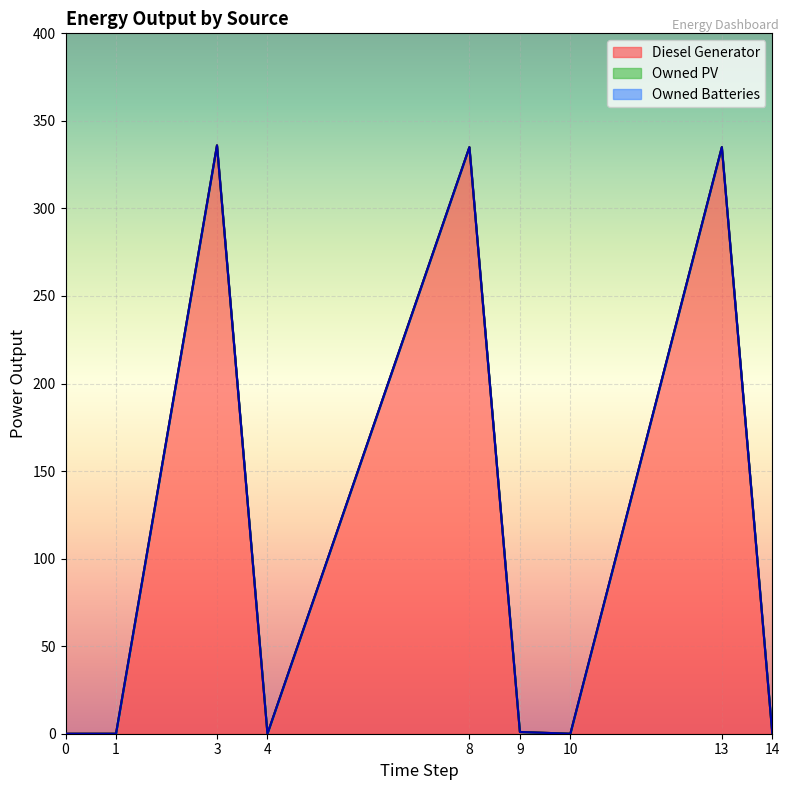

True or false: Owned Batteries and Diesel Generator intersect in this chart.

False